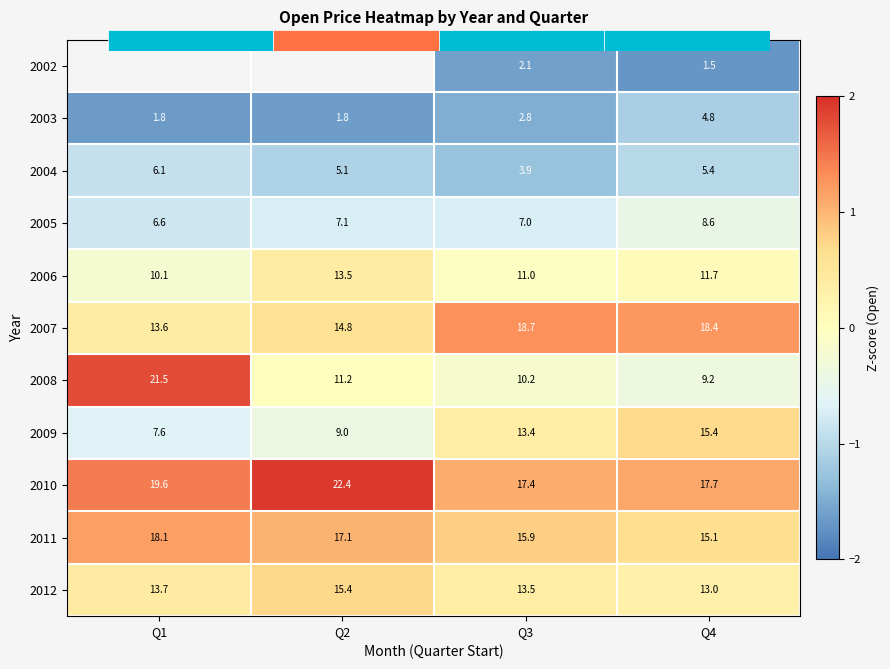

The value of 2009 at Q4 is 0.2. True or false?

False